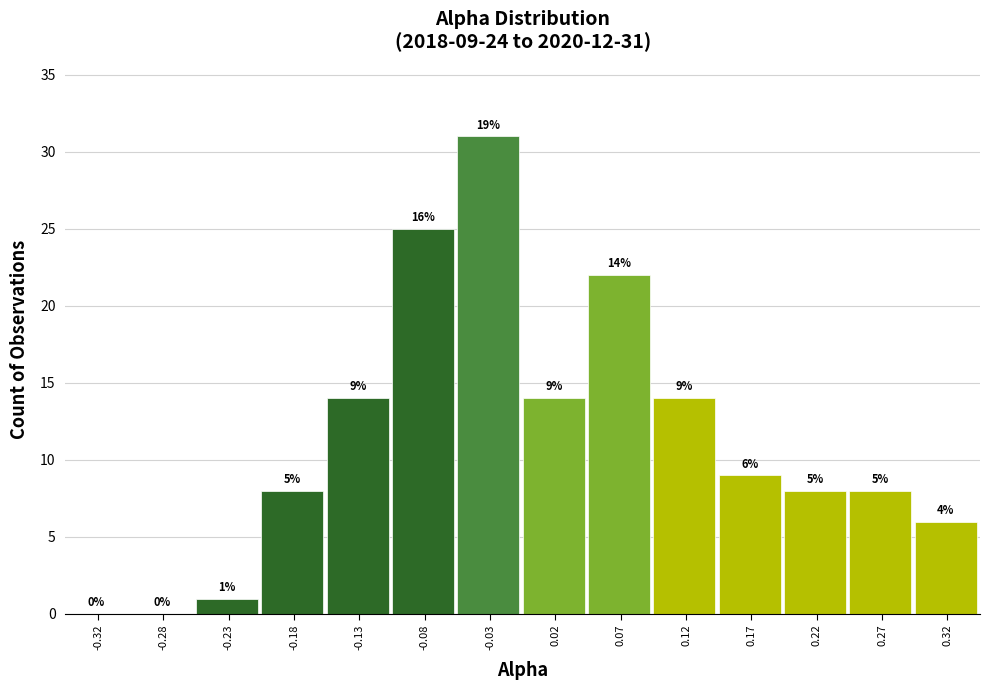

Which range on the x-axis has the tallest bar?

-0.05 to 0.00